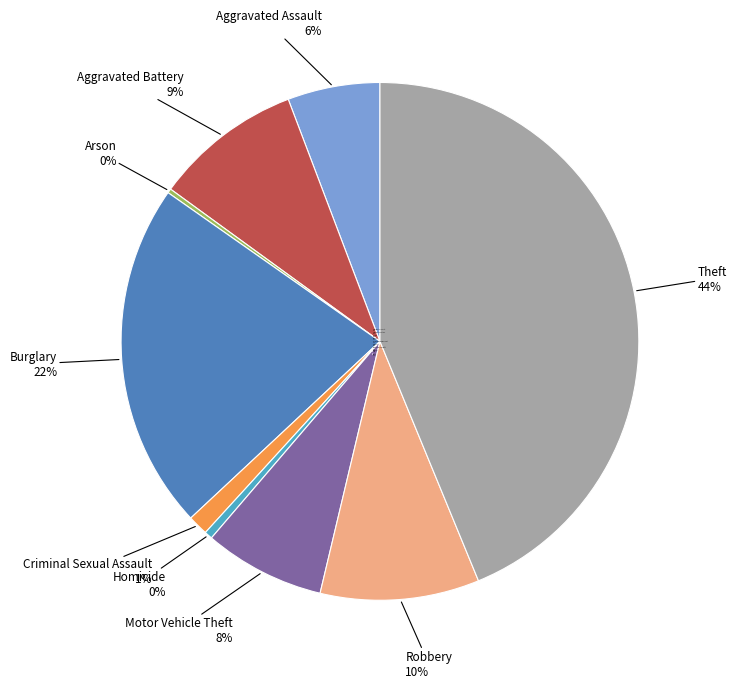

The Homicide slice represents 0% of the pie. True or false?

True